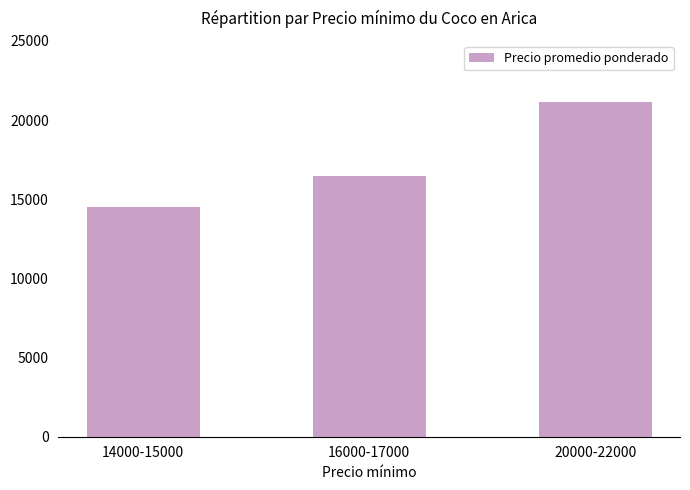

The value at 20000-22000 is 37446. True or false?

False